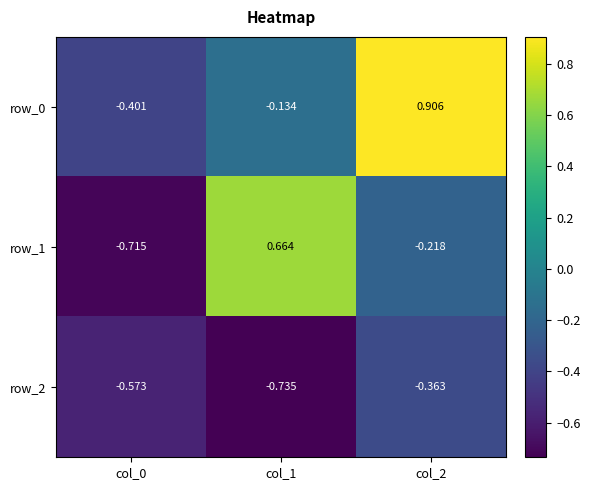

List the labels in order of row_2 value, largest first.

col_2, col_0, col_1